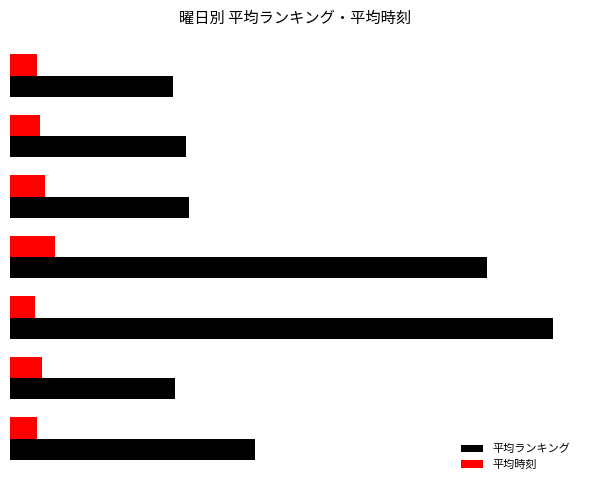

Reading left to right, what are all the values shown in this chart?

平均ランキング: 90.8	61.2	201.0	176.5	66.4	65.0	60.3
平均時刻: 10.1	11.8	9.2	16.5	12.8	11.2	9.8